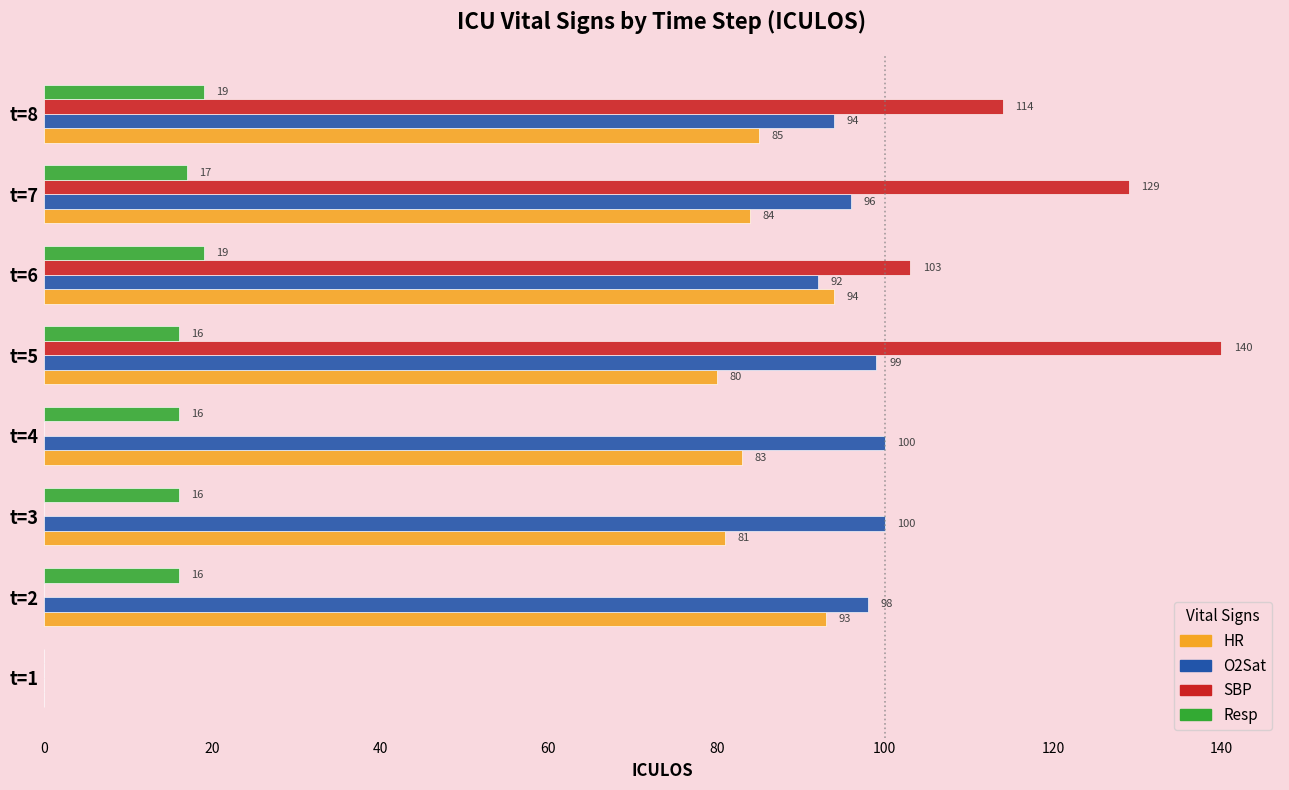

How many positive values does the O2Sat series have?

7